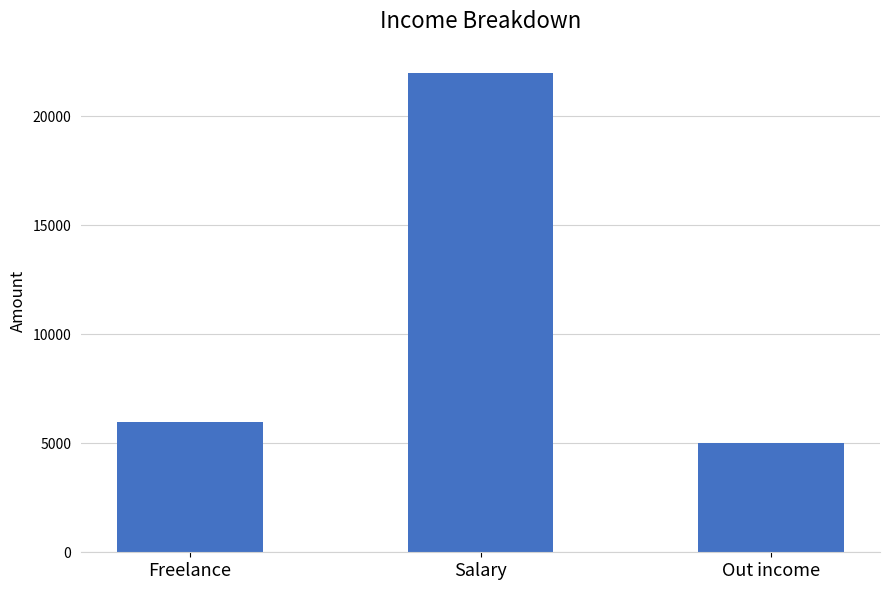

List the labels in order of value, smallest first.

Out income, Freelance, Salary